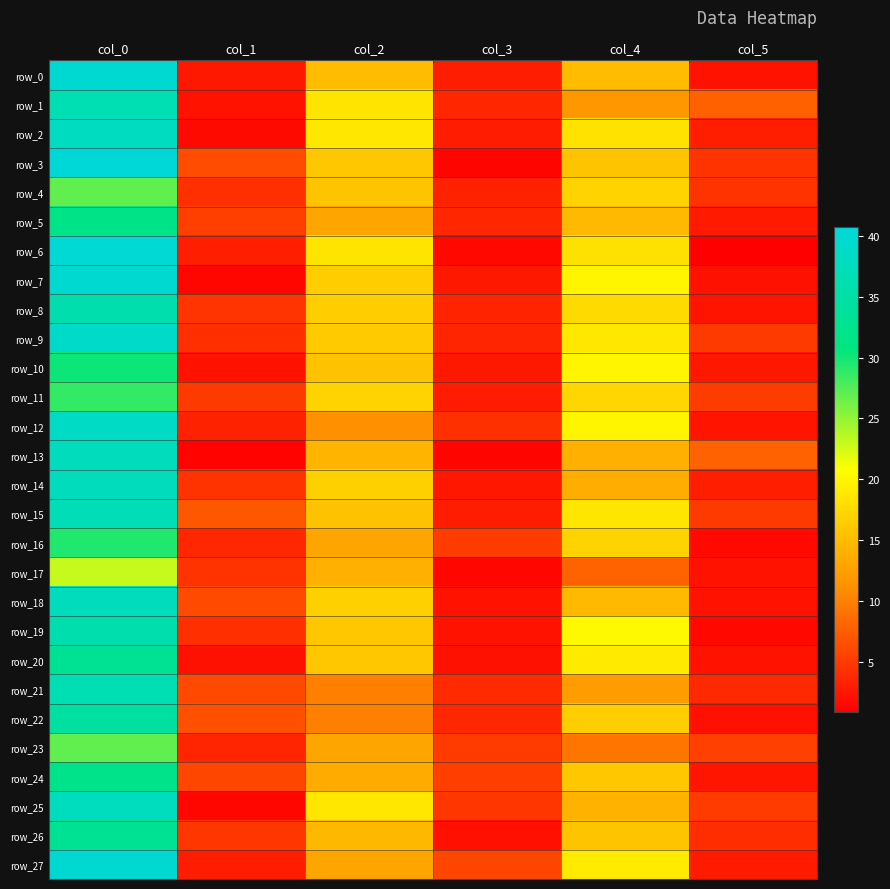

At which category is the sum across all series the highest?

col_0